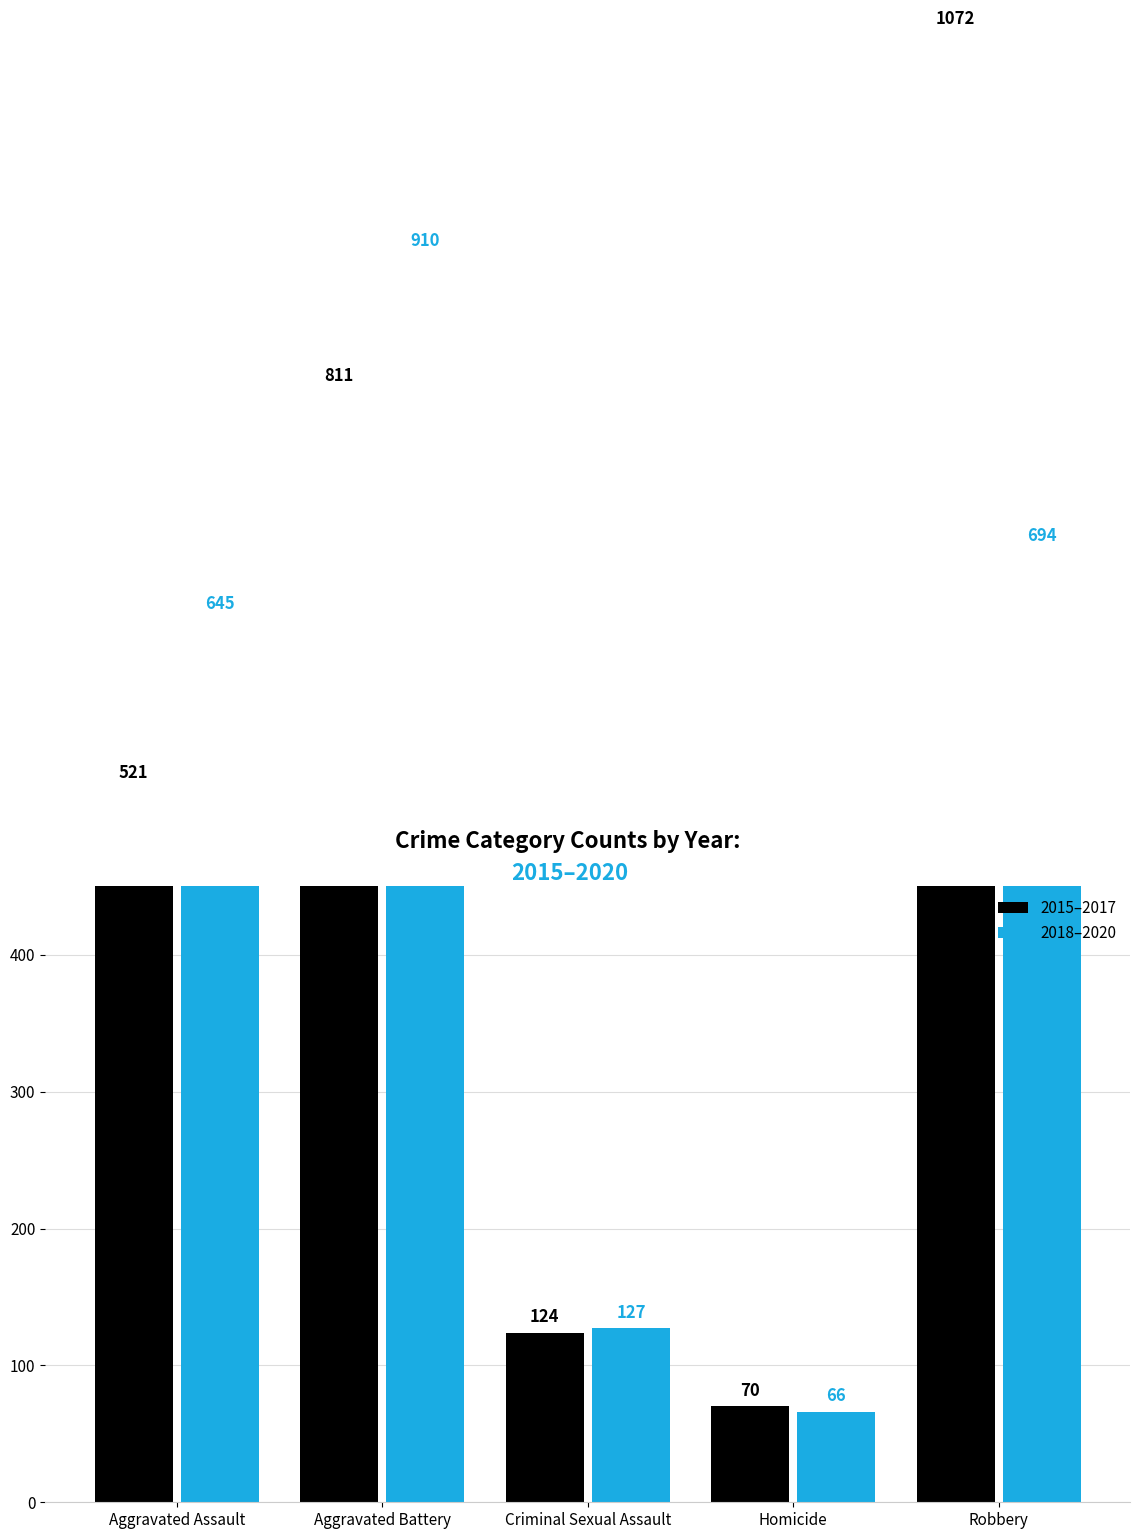

What is the label of the 5th bar from the right?

Aggravated Assault